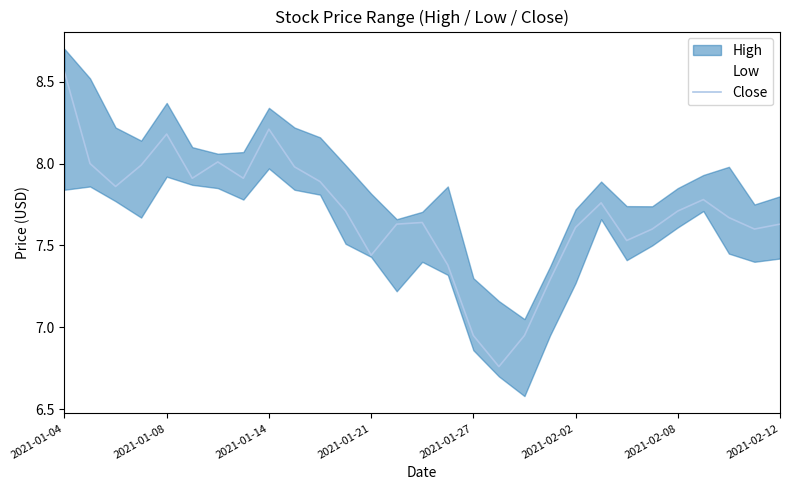

The chart shows a value of 7.9 at 10. True or false?

True